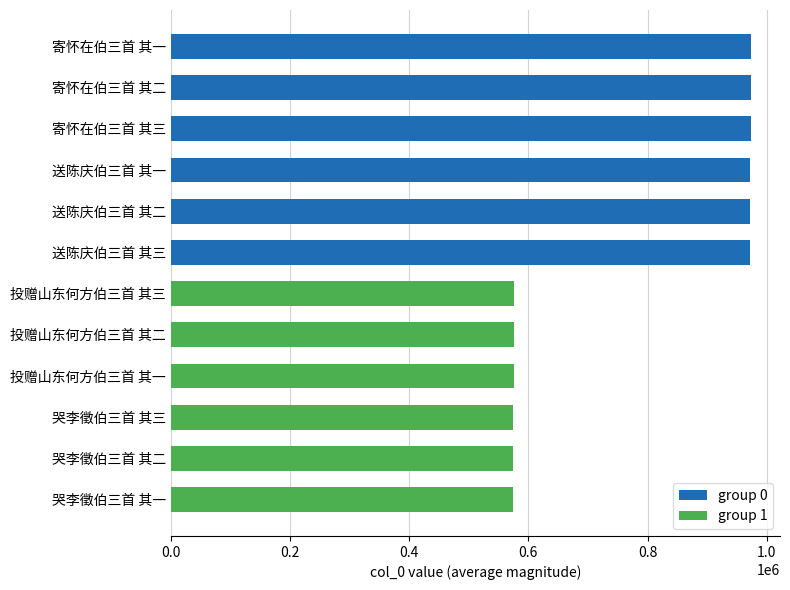

Which series has the largest range (max minus min)?

group 0